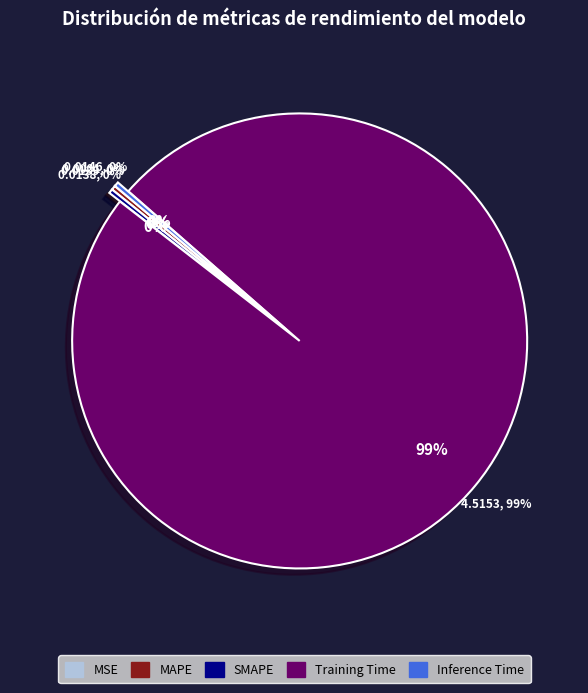

Which slice is the smallest?

MSE